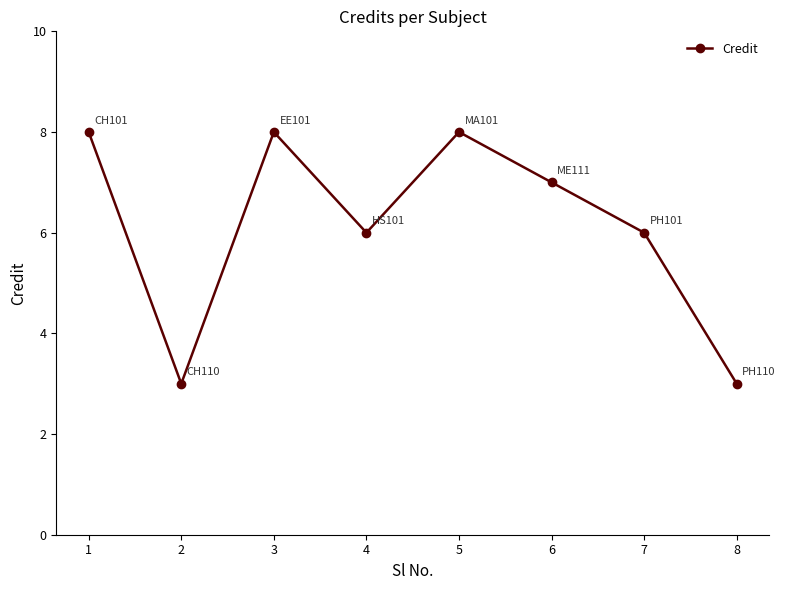

True or false: the data shows 12 at 6.

False